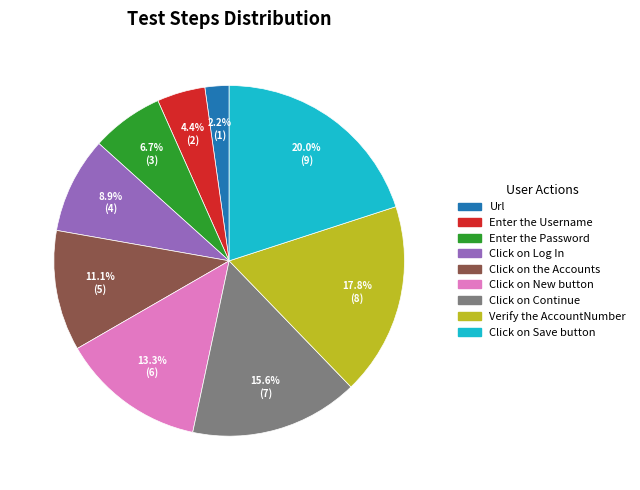

Which slice is the largest?

Click on Save button